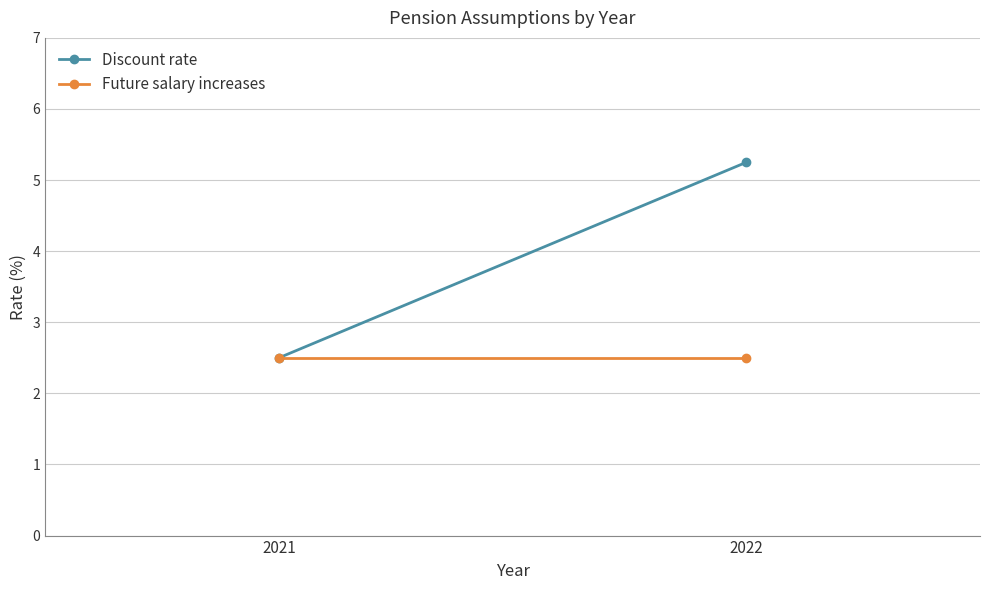

True or false: Discount rate has a value of 2.3 at 2022.

False